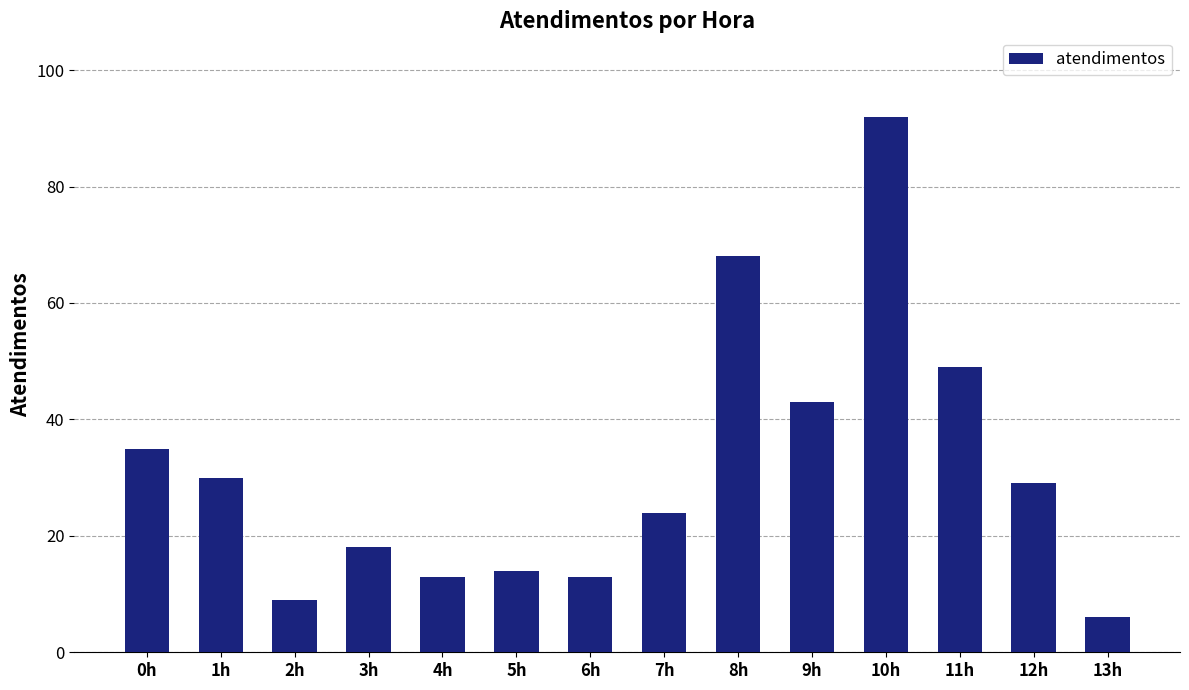

What is the label of the 4th bar from the right?

10h